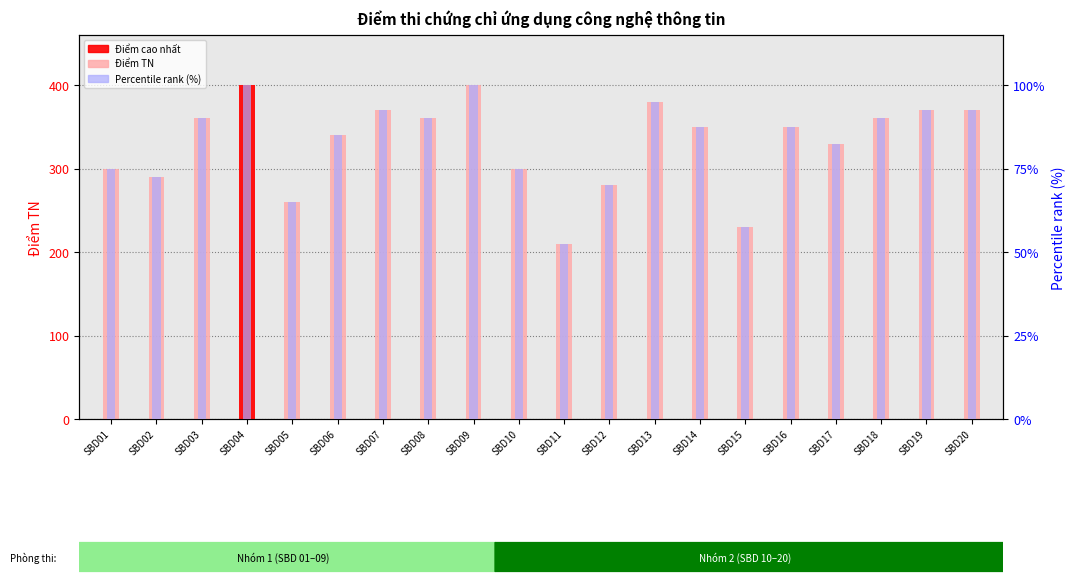

The value of Percentile rank (%) at SBD19 is 92.5. True or false?

True